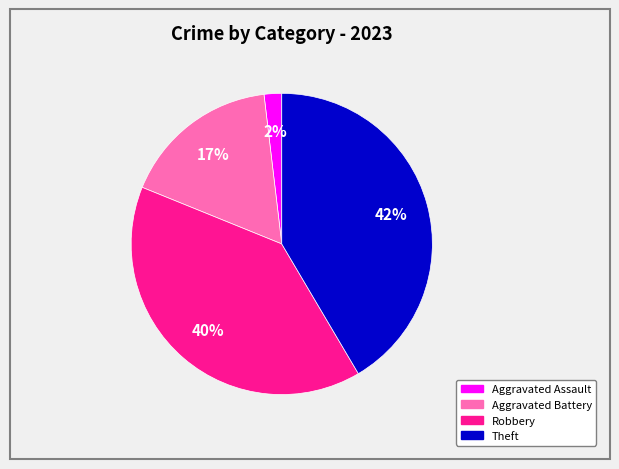

Does any single category account for the majority?

No